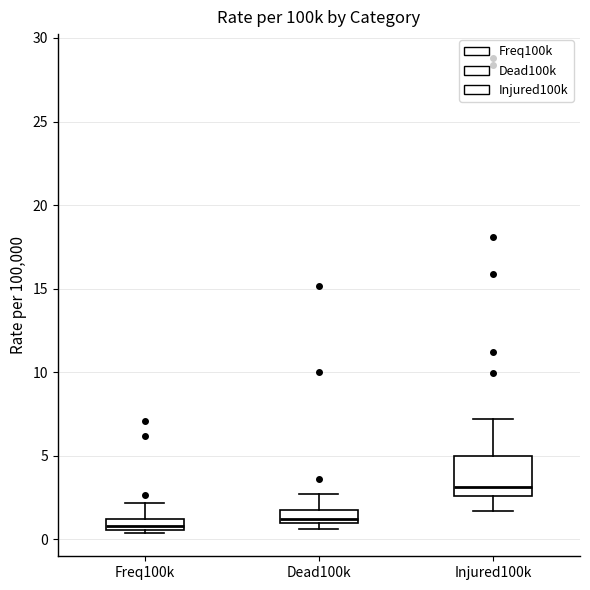

Which box is the tallest, from its lower edge to its upper edge?

Injured100k